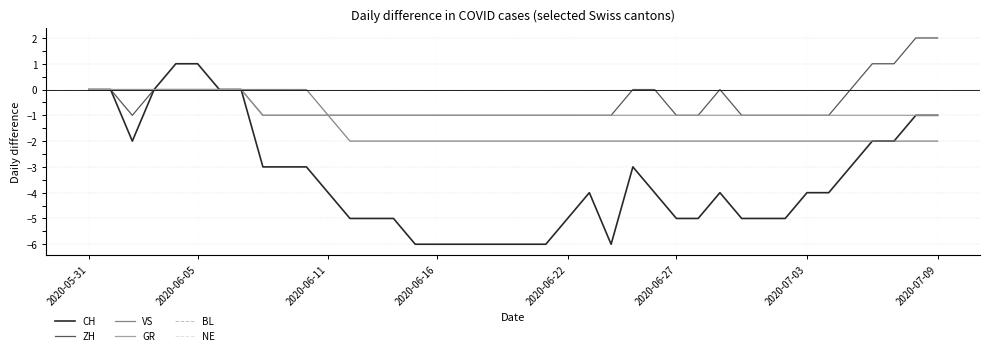

What are all the series names shown in the legend?

CH, ZH, VS, GR, BL, NE